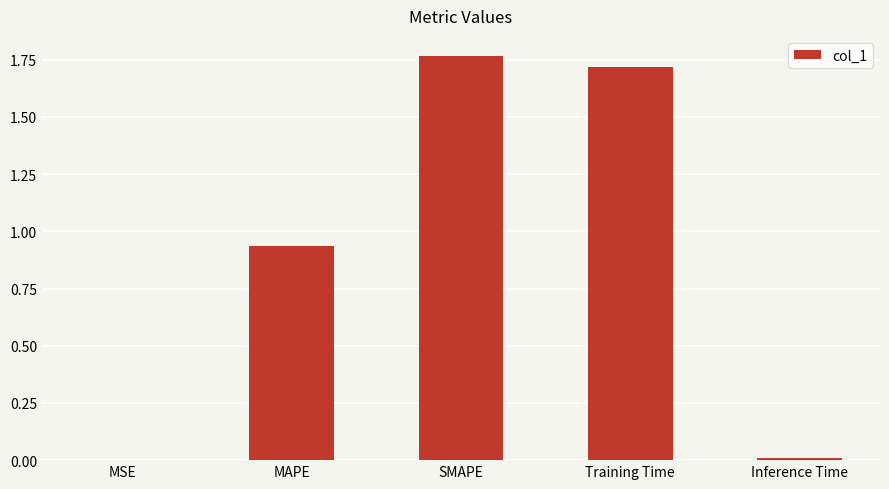

Which has a higher value, Training Time or MSE?

Training Time